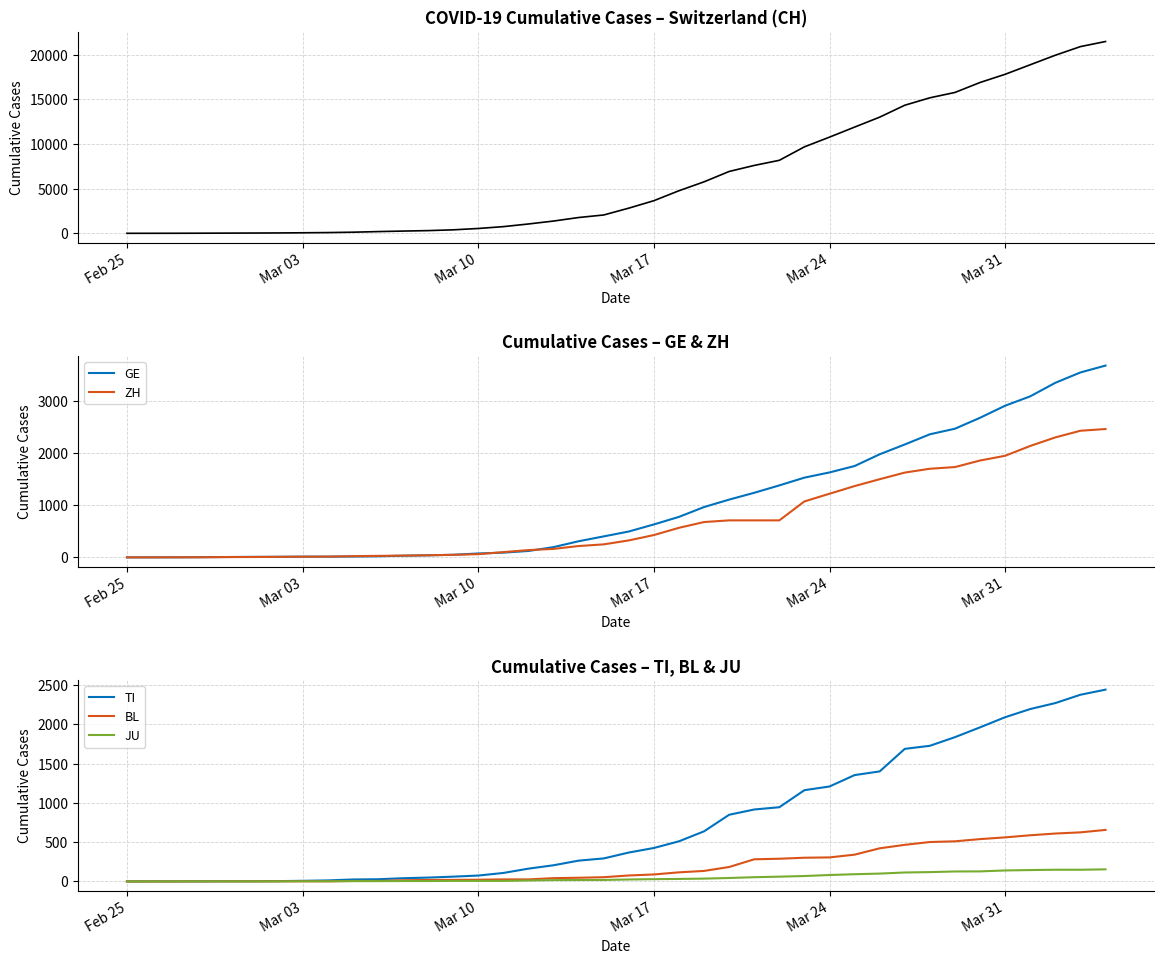

What is the highest value of the BL series?

656